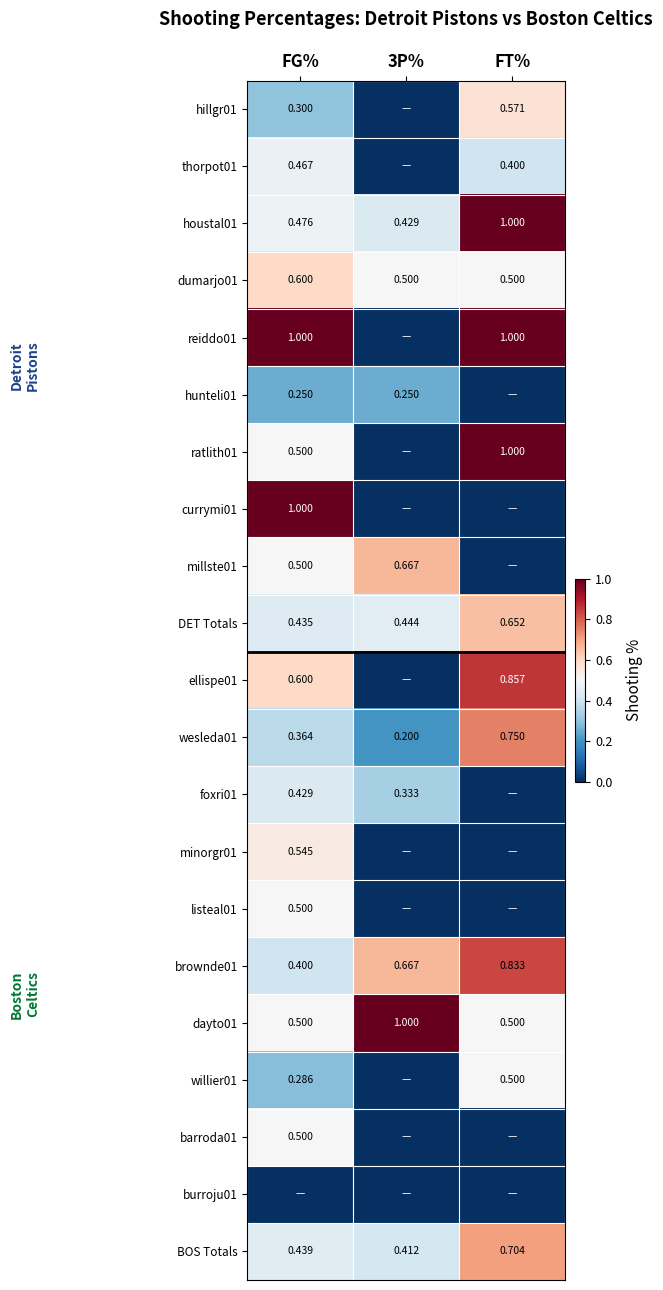

The currymi01 series shows 0.0 at FT%. True or false?

True